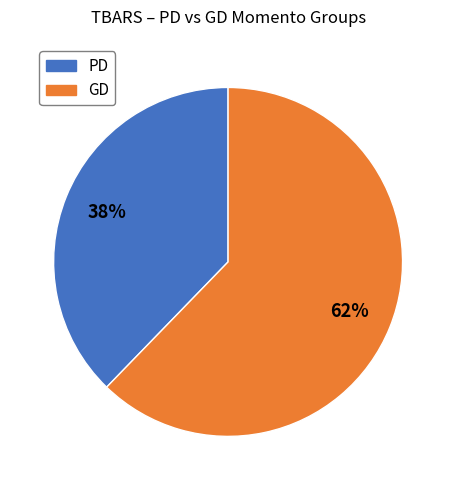

To the nearest percent, what is the average slice percentage?

50%